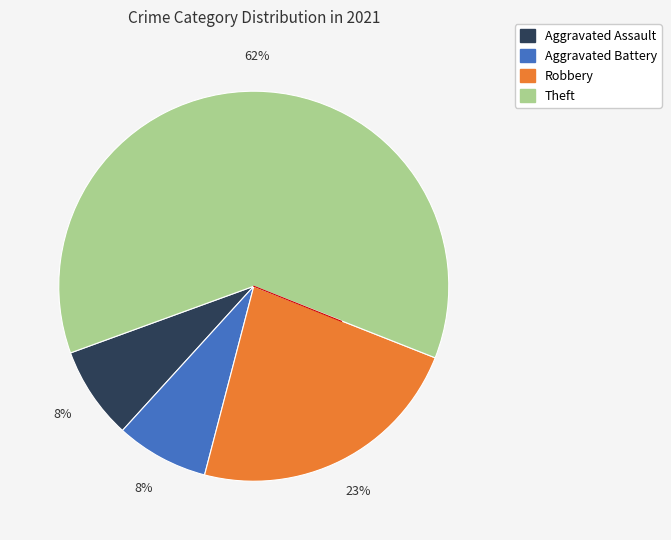

To the nearest percent, what is the average slice percentage?

25%